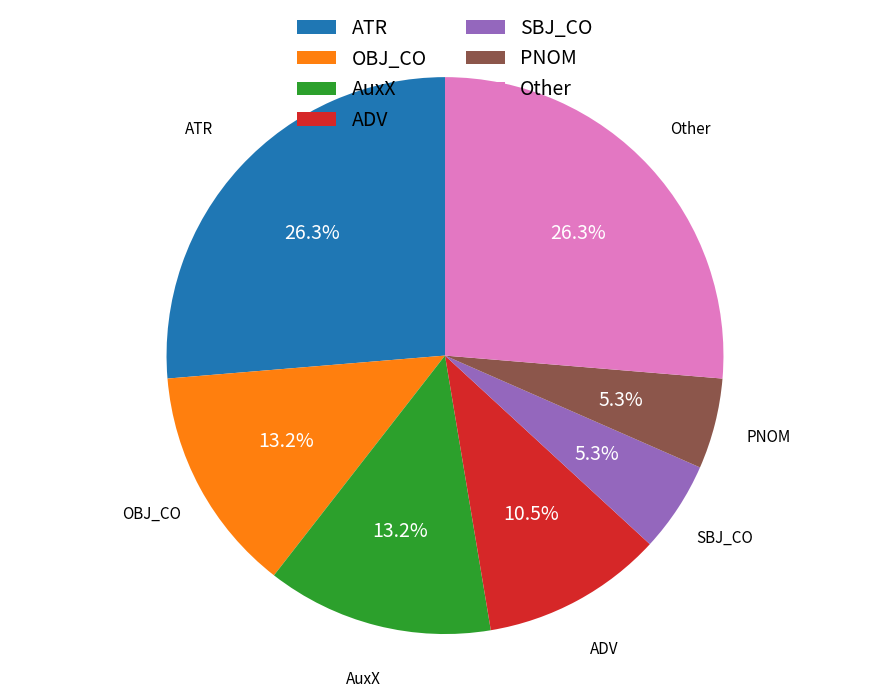

Between ATR and ADV, which is larger?

ATR